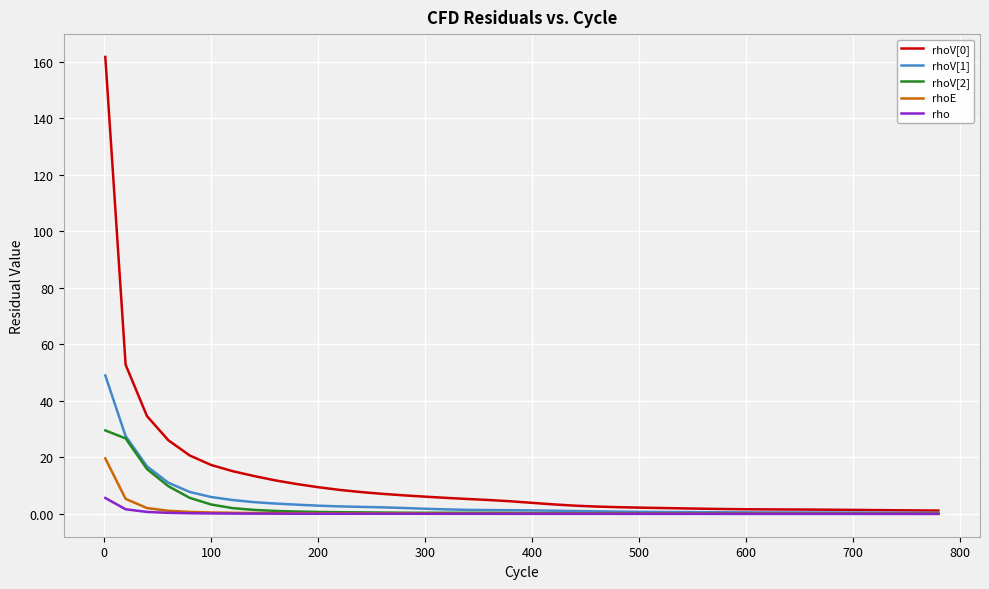

What is the maximum value shown in the chart?

161.7